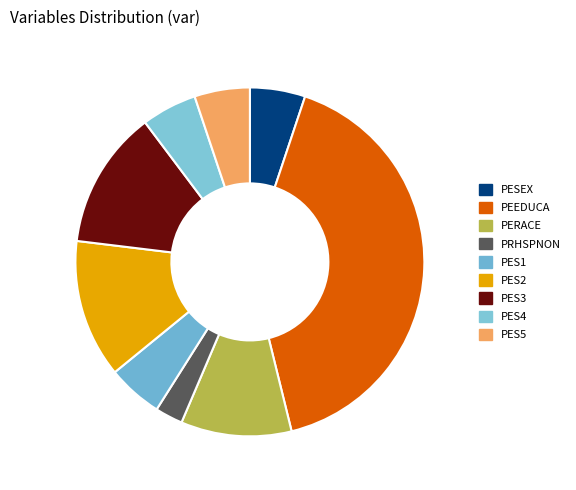

To the nearest percent, what is the average slice percentage?

11%